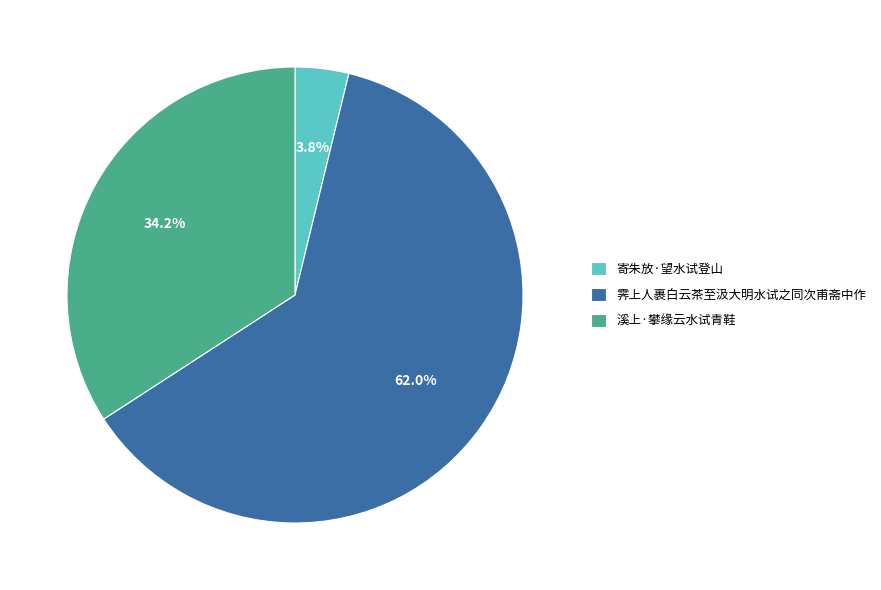

To the nearest percent, what is the difference between the 霁上人裹白云茶至汲大明水试之同次甫斋中作 and 溪上·攀缘云水试青鞋 slice percentages?

28%